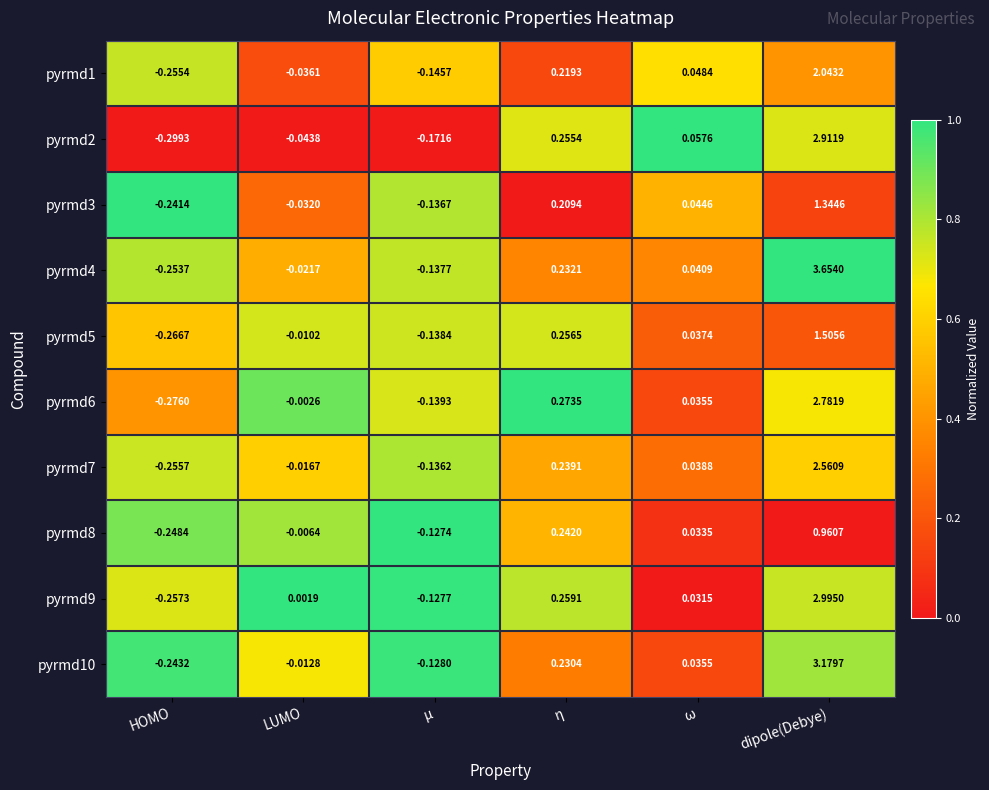

Which category has the highest value in the pyrmd10 series?

dipole(Debye)